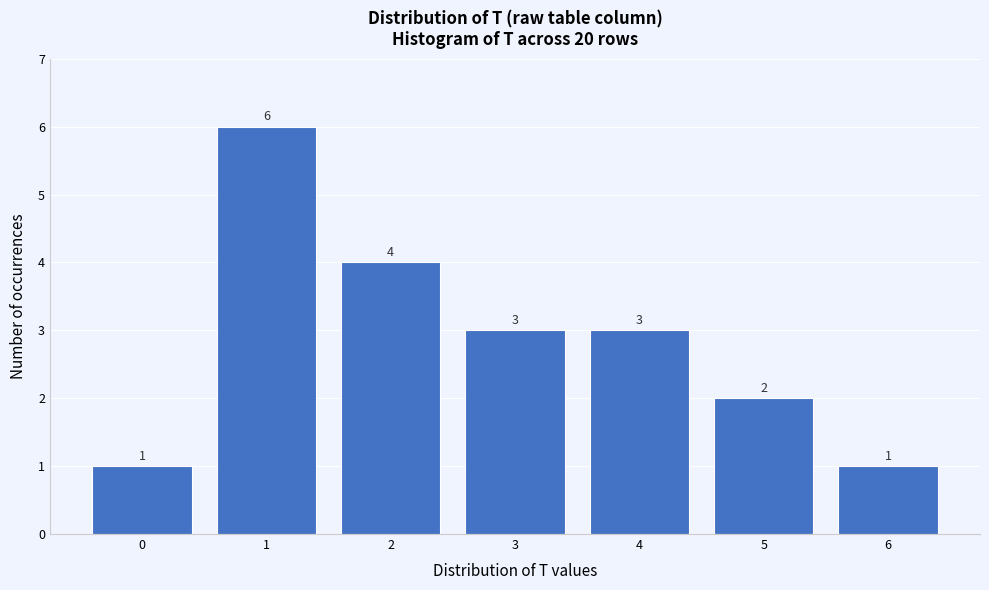

Reading right to left, extract all data points from this chart.

6=1	5=2	4=3	3=3	2=4	1=6	0=1